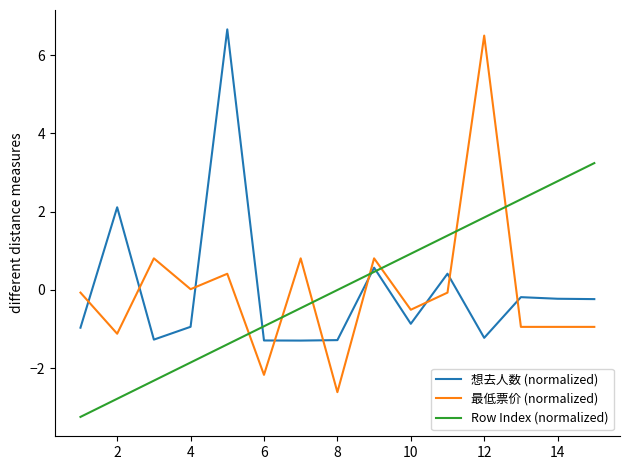

What is the minimum value shown in the chart?

-3.2